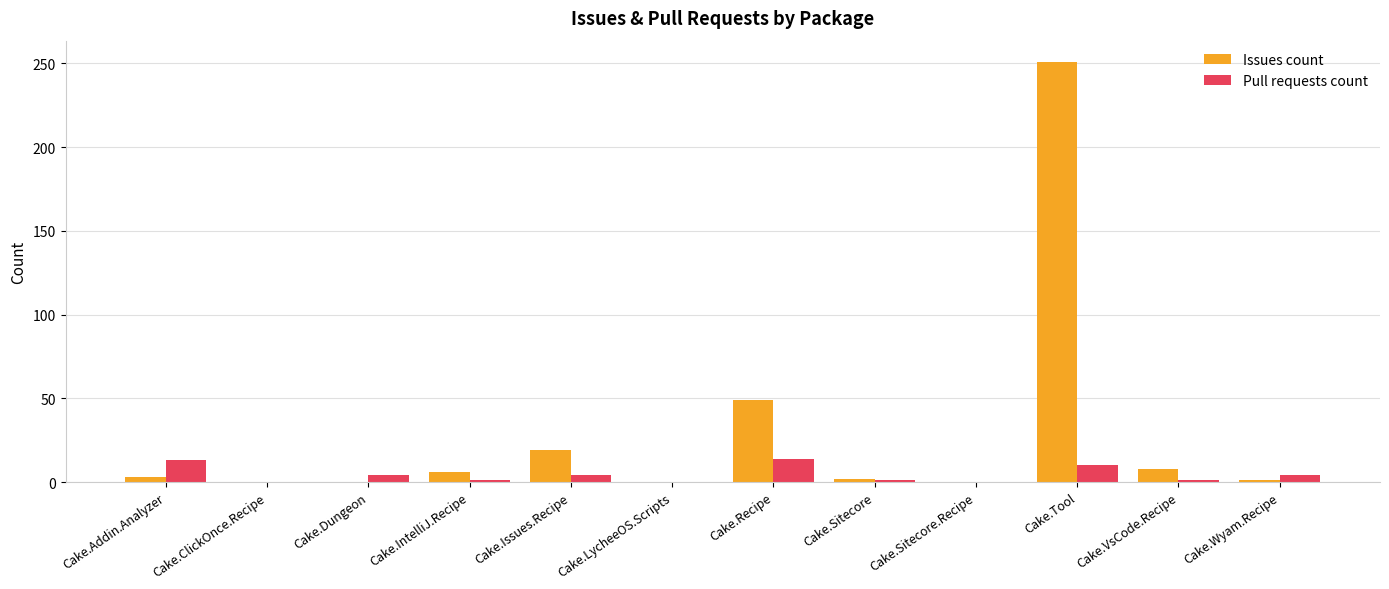

Between Cake.Recipe and Cake.Wyam.Recipe, which series saw the biggest shift?

Issues count